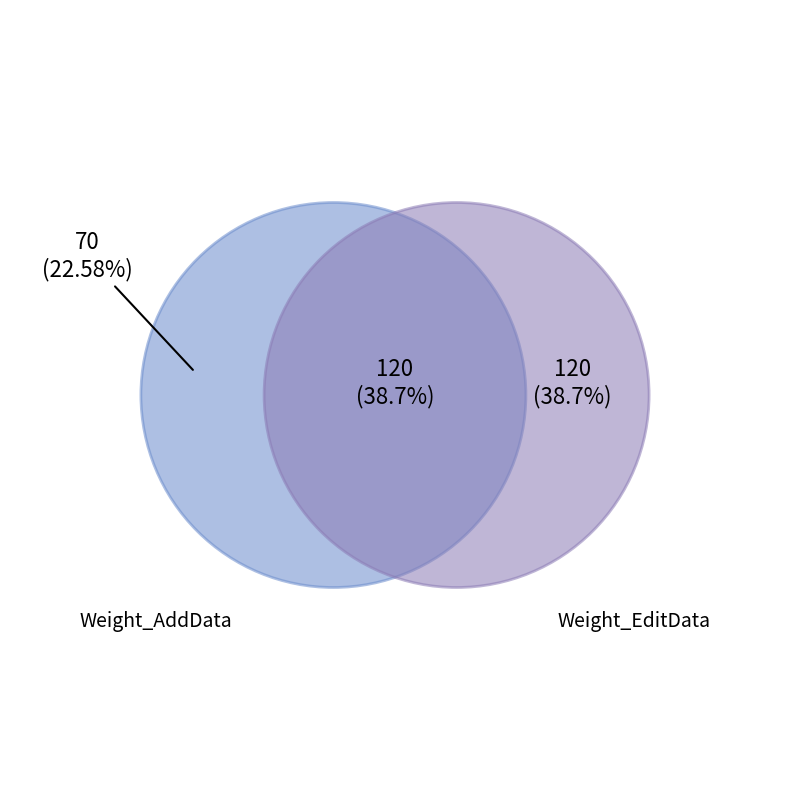

Does Weight_EditData represent more than half of the total?

No